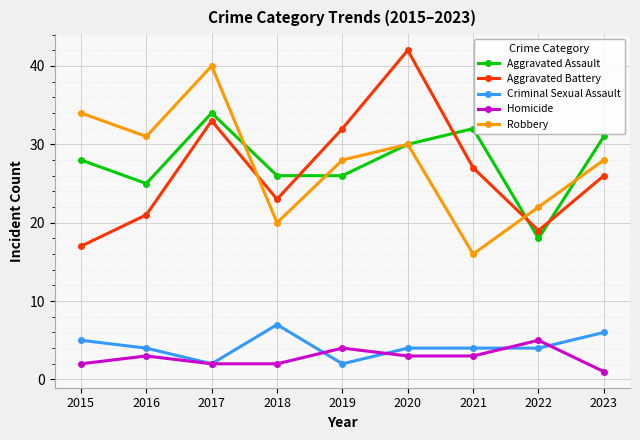

True or false: Aggravated Battery and Criminal Sexual Assault cross at least once.

False